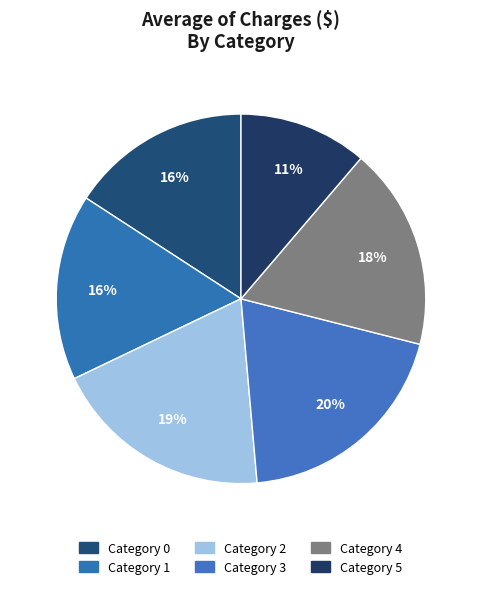

How many segments does this pie chart have?

6